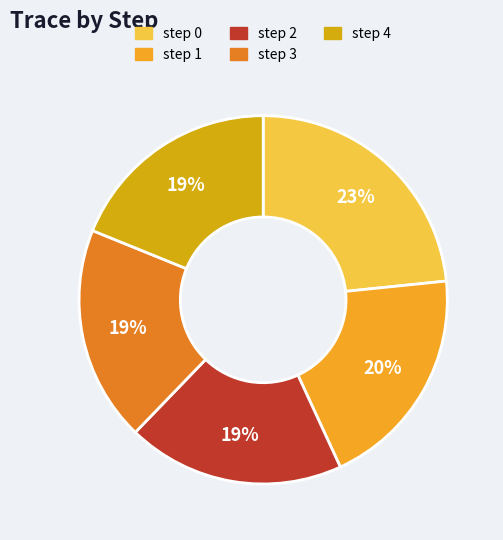

Does step 4 represent more than half of the total?

No